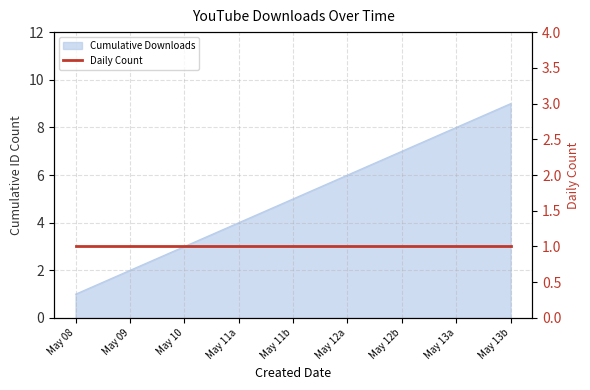

Rank the categories by value from highest to lowest.

May 13b, May 13a, May 12b, May 12a, May 11b, May 11a, May 10, May 09, May 08